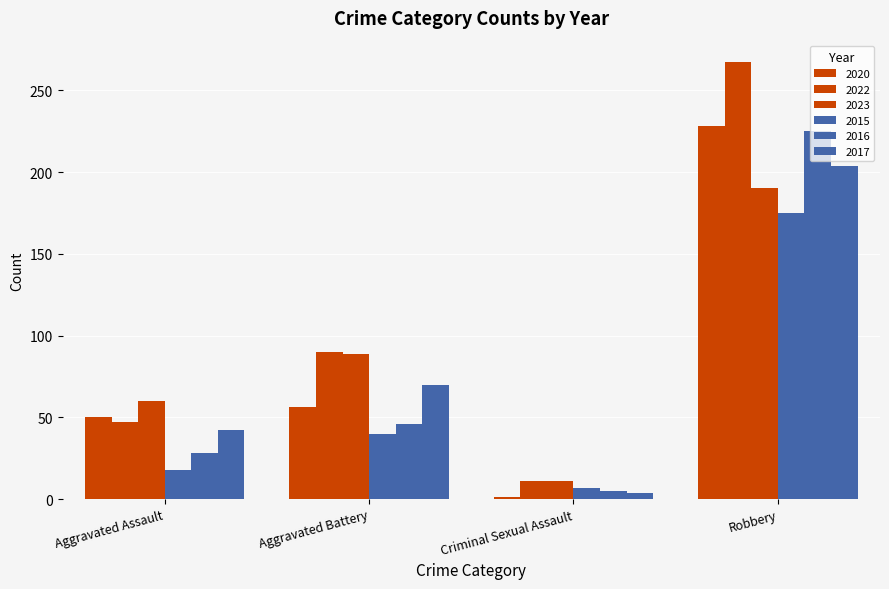

At how many categories does at least one series exceed 162?

1